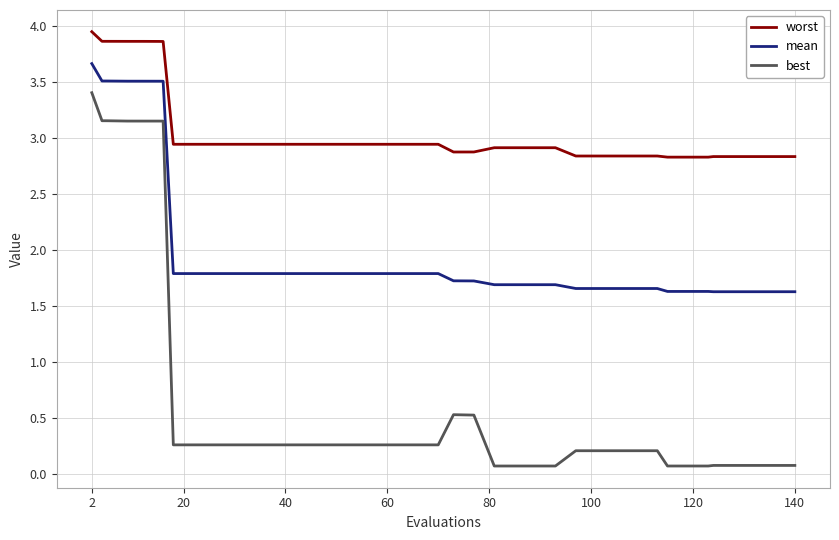

How many lines are shown in the chart?

3